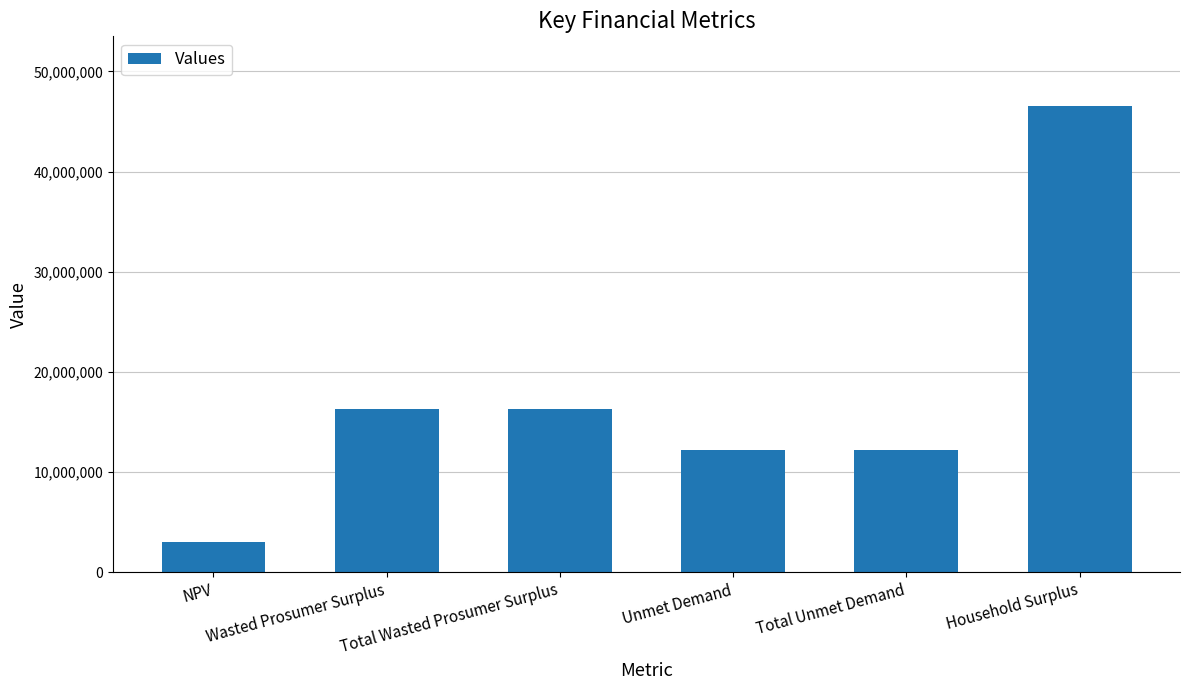

Which category has the highest value across all series?

Household Surplus